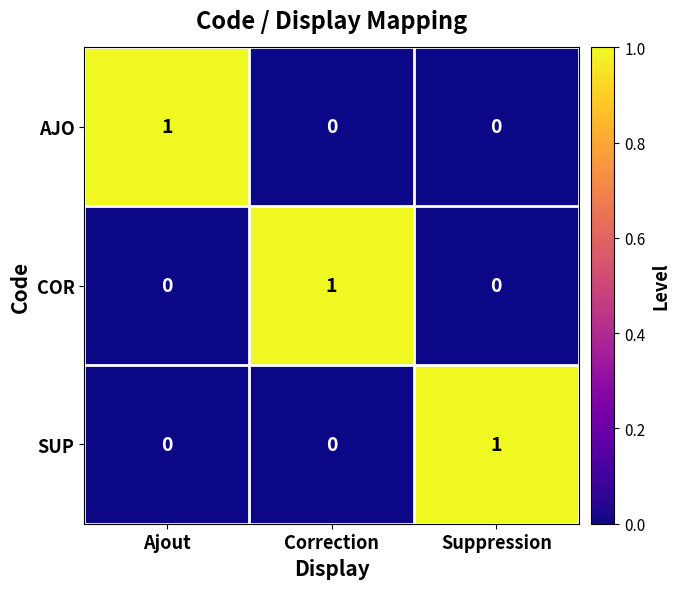

The value of COR at Ajout is 0. True or false?

True